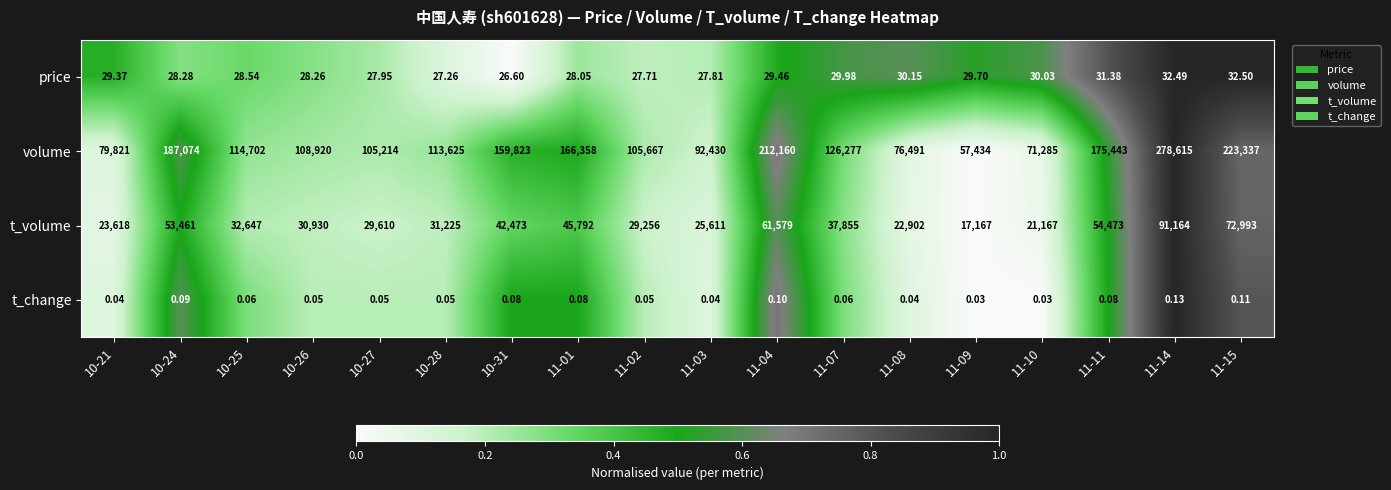

At which category is the sum across all series the highest?

11-14